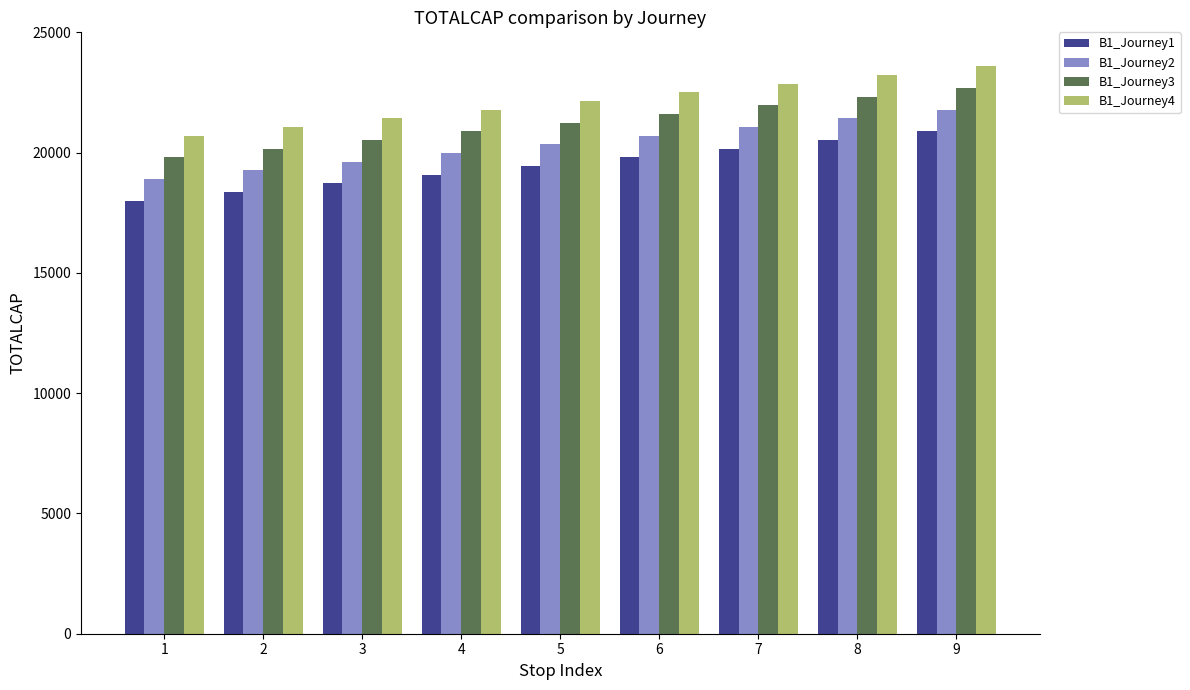

Which category has the lowest value across all series?

1